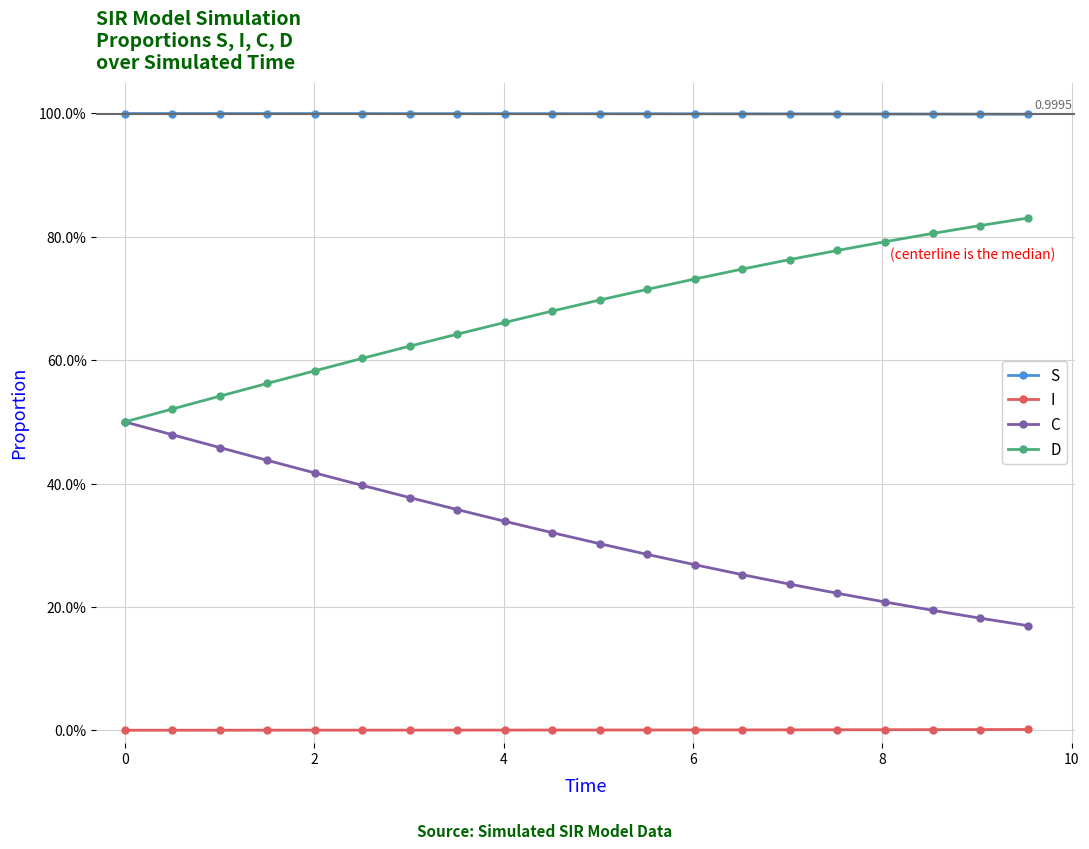

What is the value of the C point at the 17th from the left?

0.2